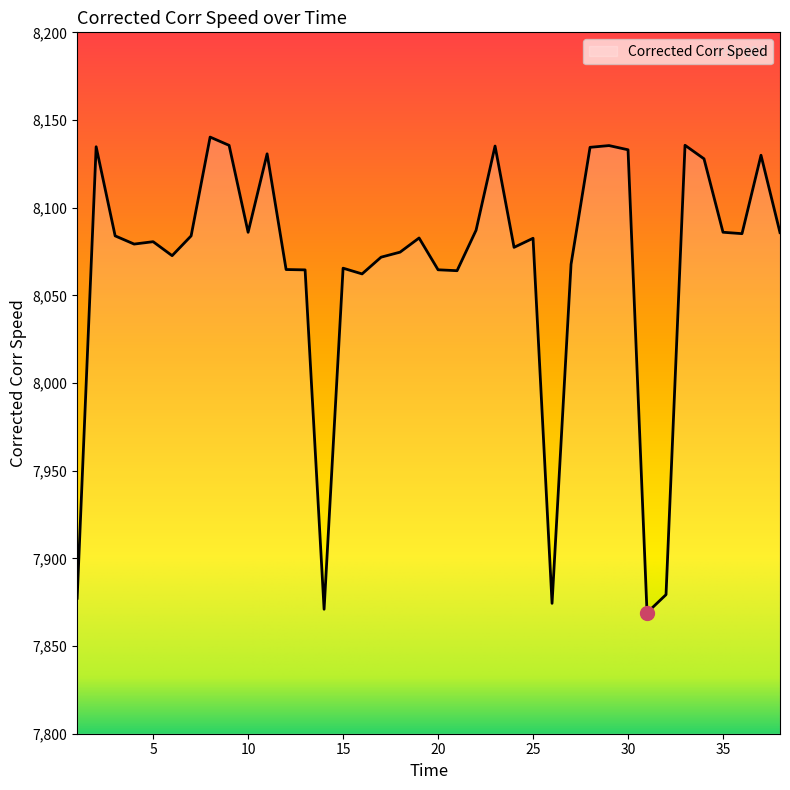

What is the difference between the maximum and minimum values?

271.3